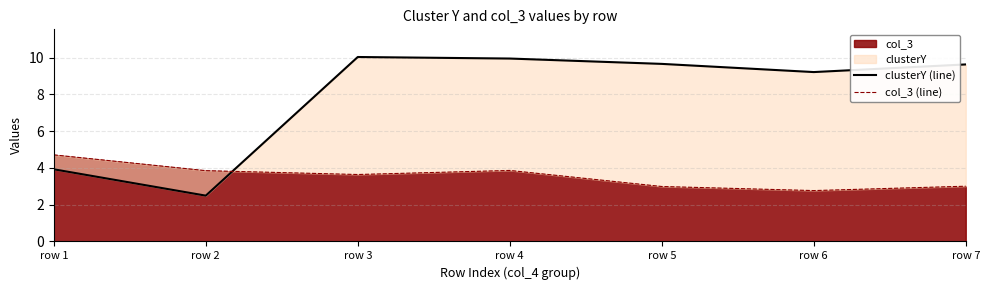

What is the difference between the second highest and second lowest values in the col_3 (line) series?

0.9